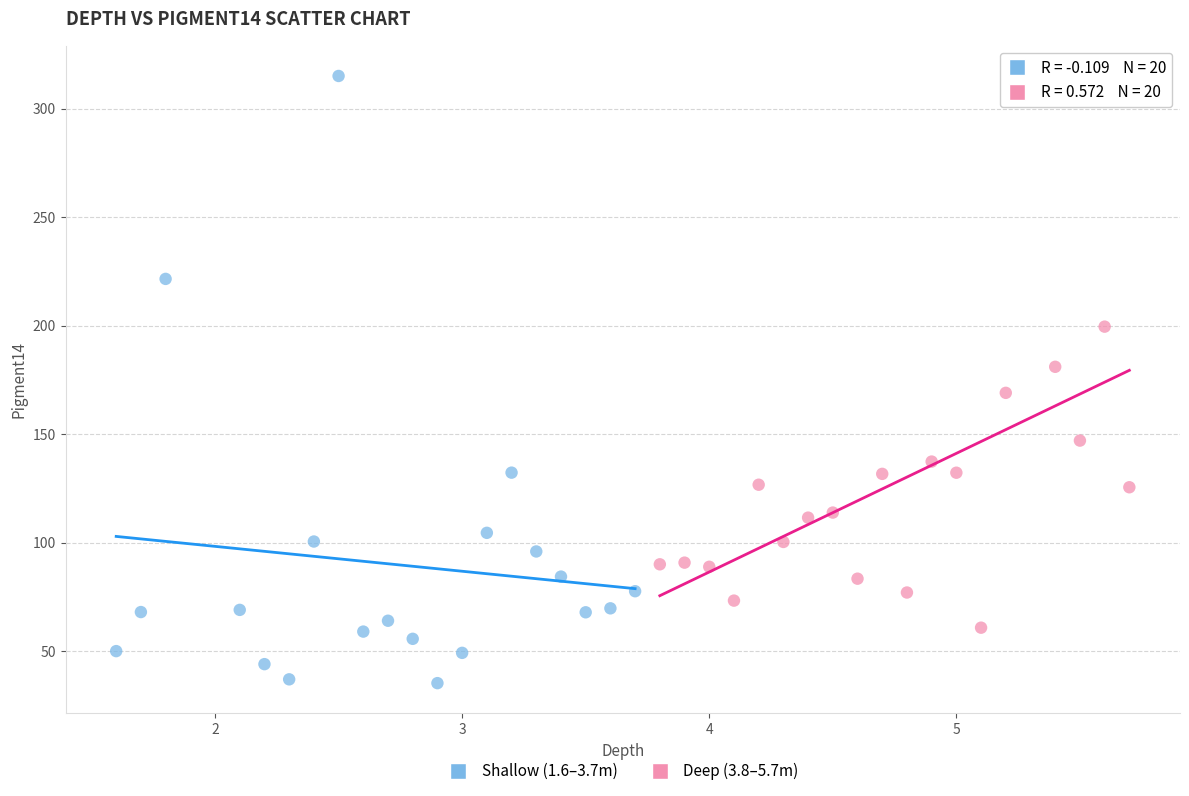

Which series has the widest spread of Y values?

Shallow (1.6–3.7m)